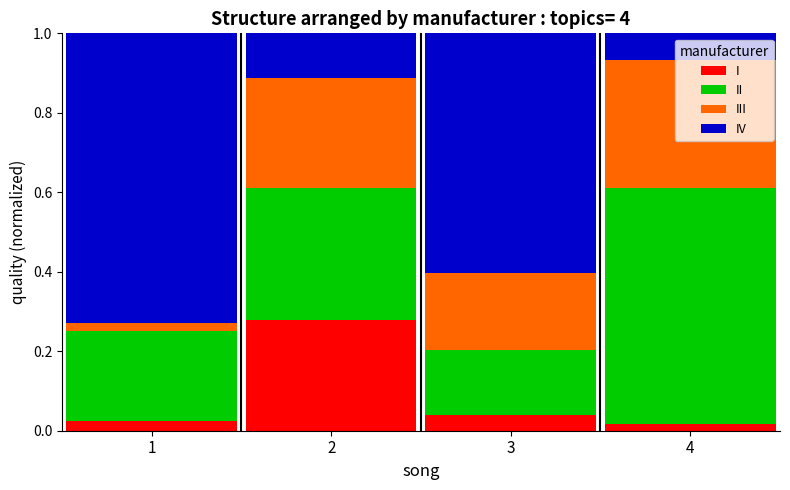

What is the total value across all series at 3?

1.0